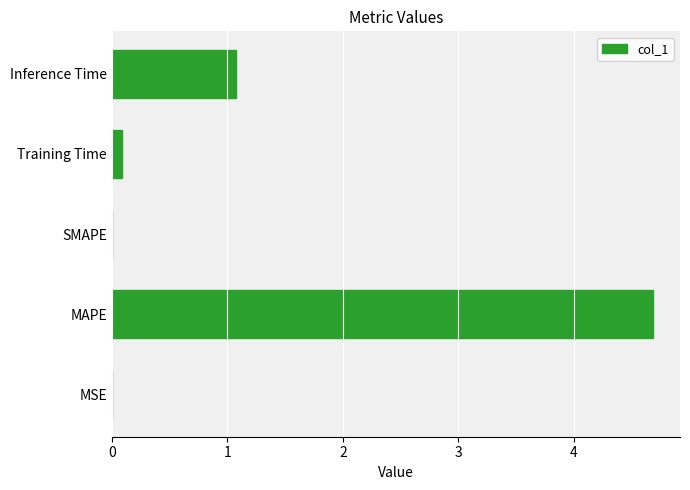

The chart shows a value of 0.0 at SMAPE. True or false?

True